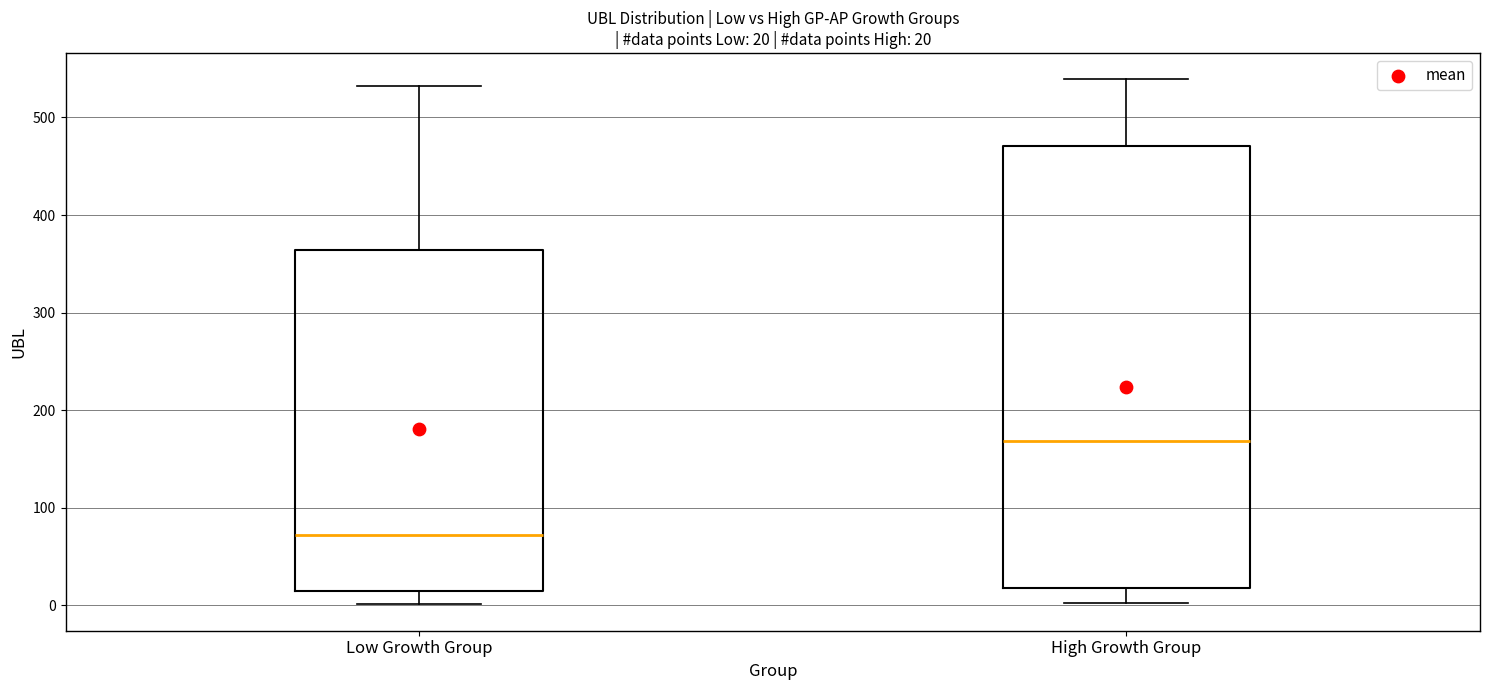

Which box is the tallest, from its lower edge to its upper edge?

High Growth Group